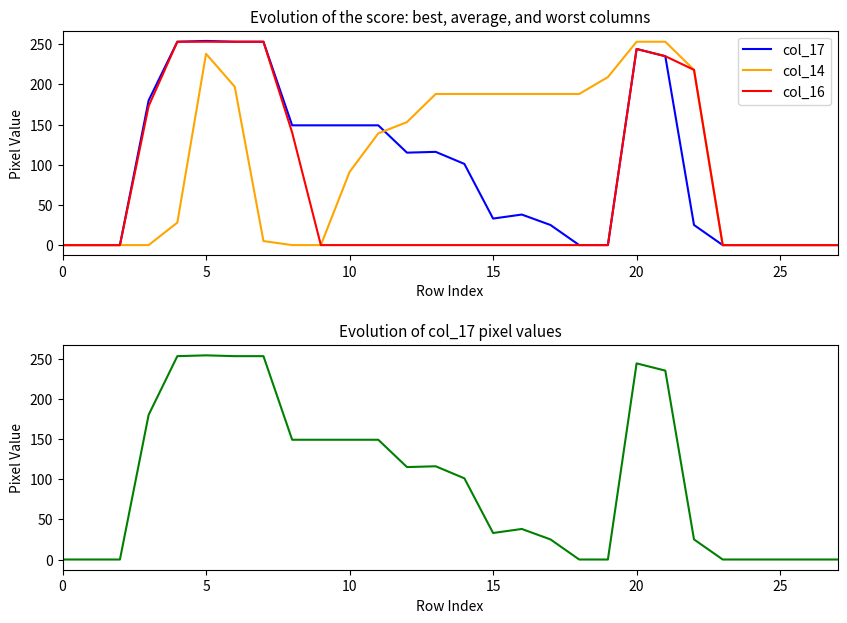

True or false: col_14 and col_16 intersect in this chart.

False